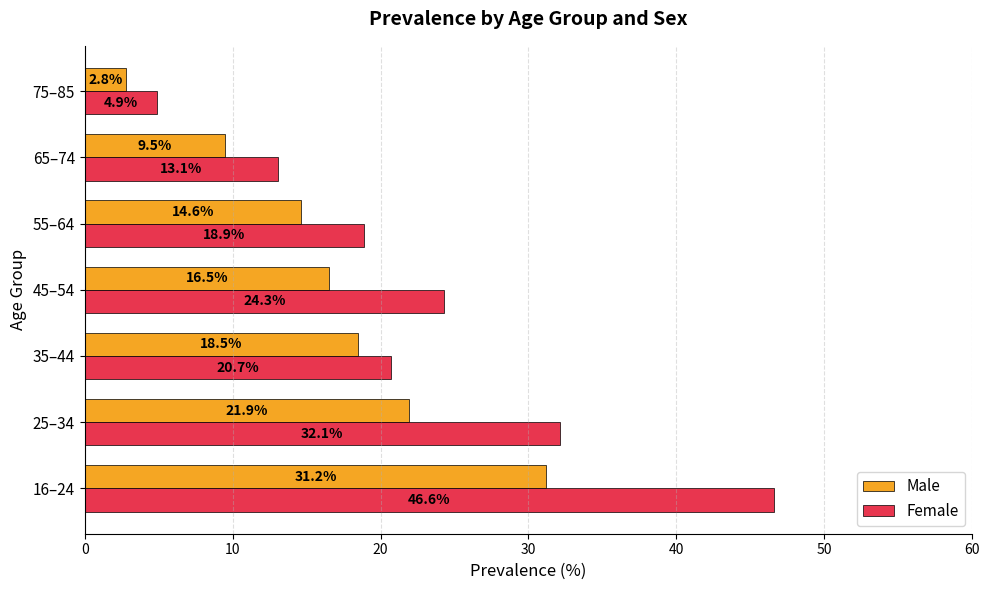

Which series has the largest total across all categories?

Female